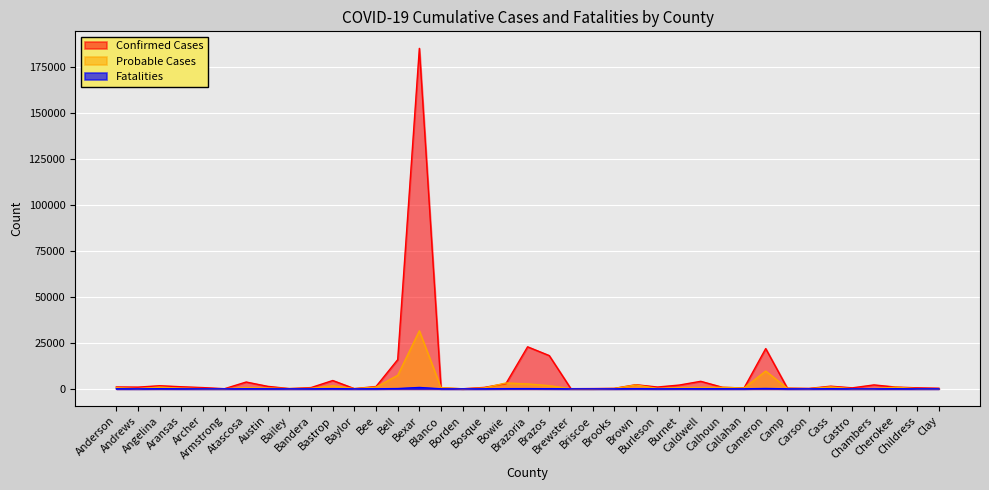

Where is the first local minimum for Fatalities?

Andrews